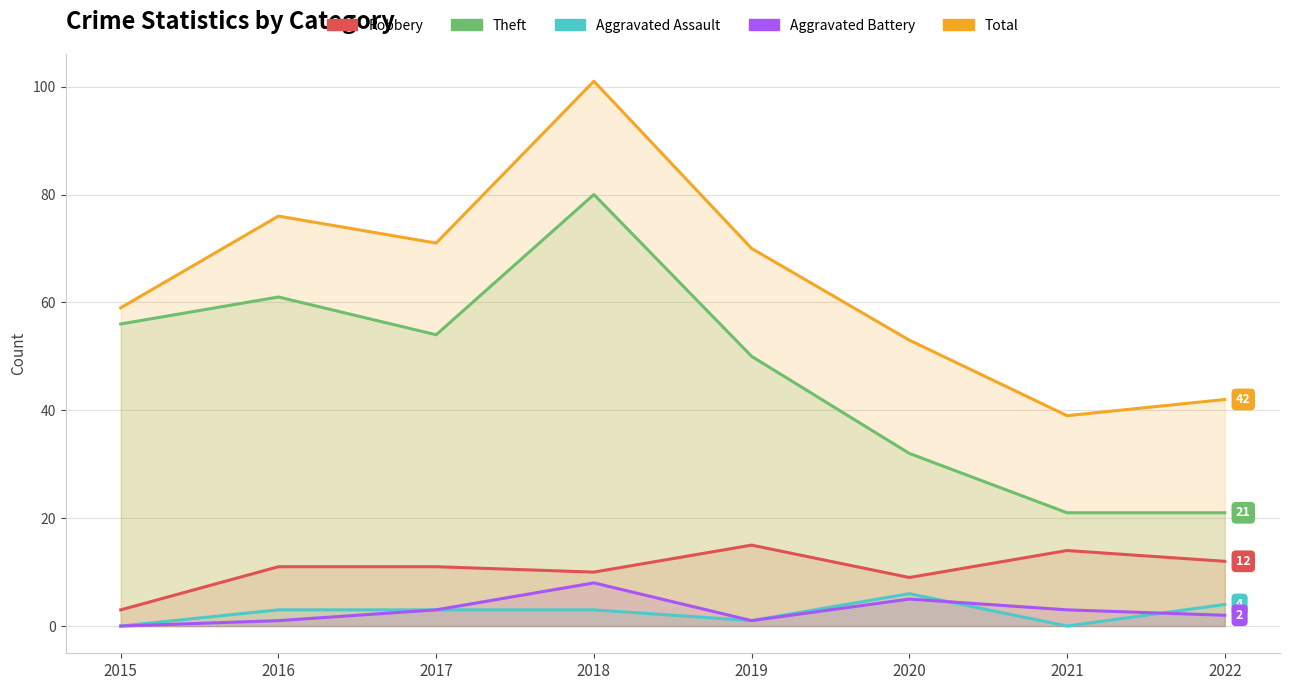

In Aggravated Battery, how many points are lower than both neighbors (excluding endpoints)?

1